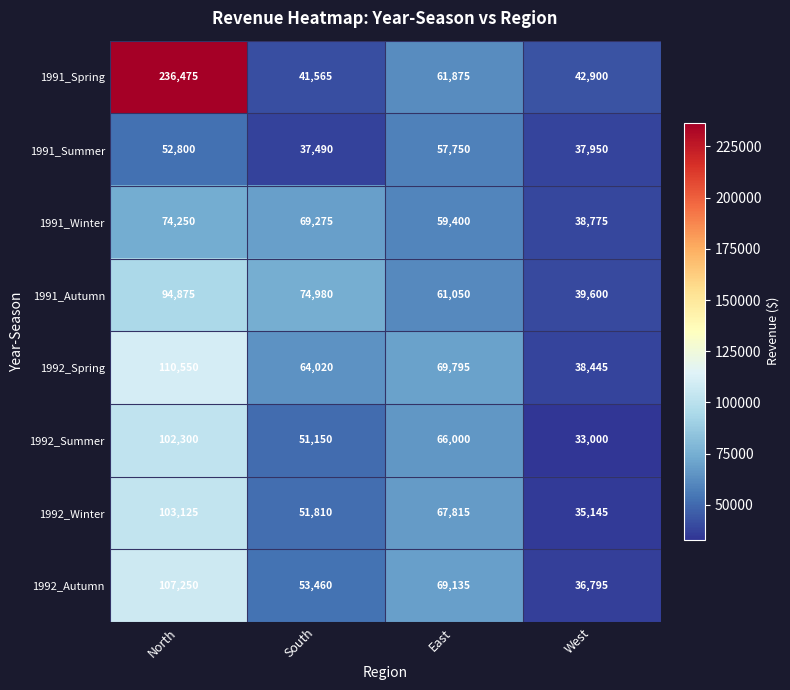

Which series has the largest total across all categories?

1991_Spring